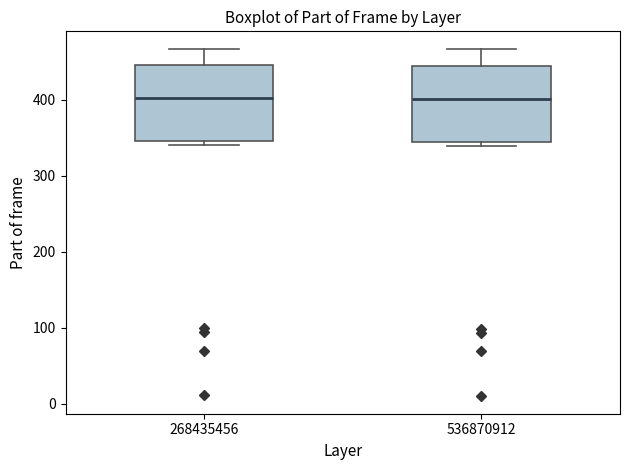

Reading left to right, transcribe this box plot: for each box, give where its median line is, the range the box spans, and where its two whiskers end, as read against the y-axis. The values are not printed on the chart, so give them approximately, as read against the axis.

268435456: median 400, box 350 to 450, whiskers 340 to 470
536870912: median 400, box 350 to 440, whiskers 340 to 470